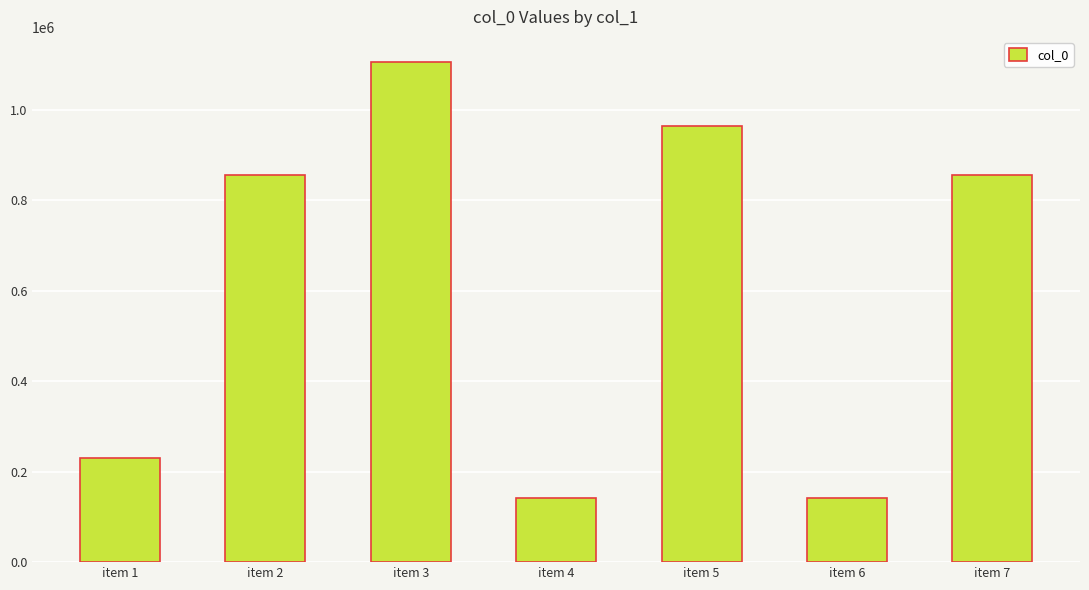

What is the smallest value displayed?

142601